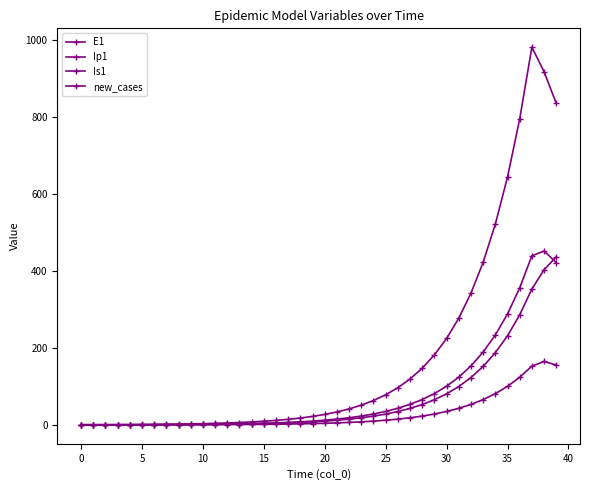

True or false: Ip1 and new_cases cross at least once.

False